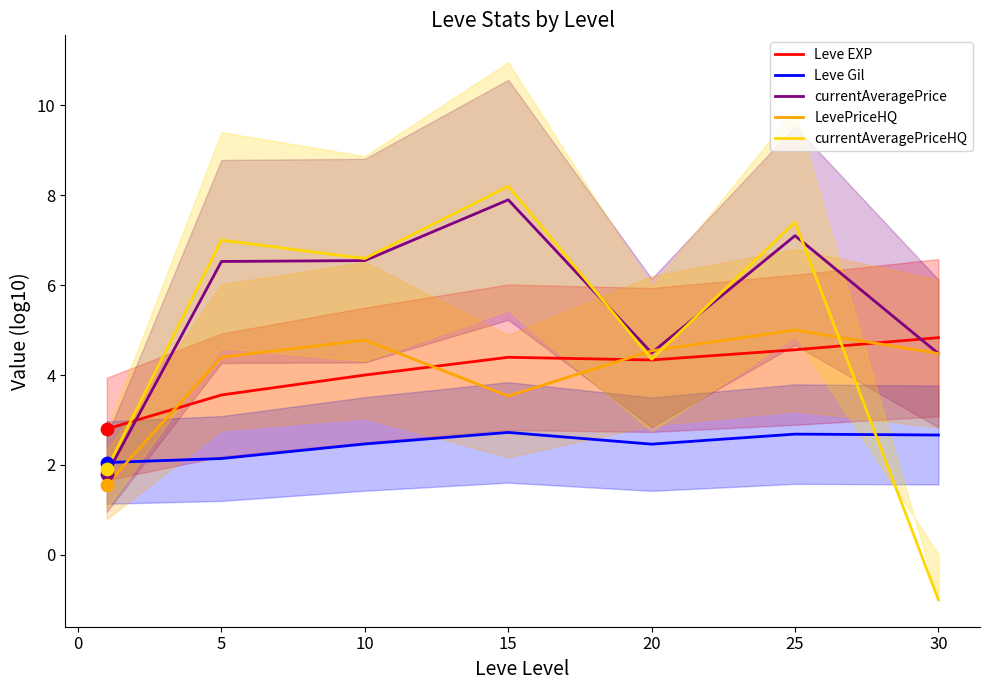

What is the lowest value of the currentAveragePrice series?

1.8